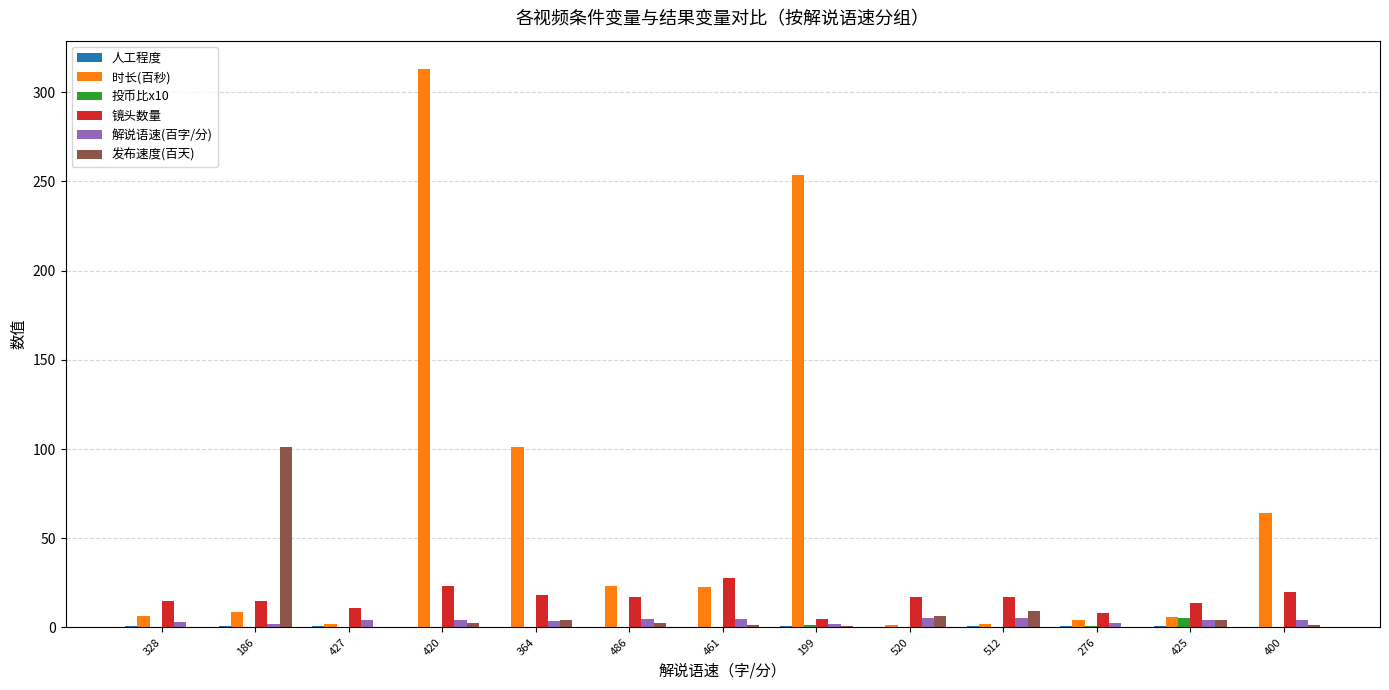

Is it true that 时长(百秒) equals 1.6 at 520?

True